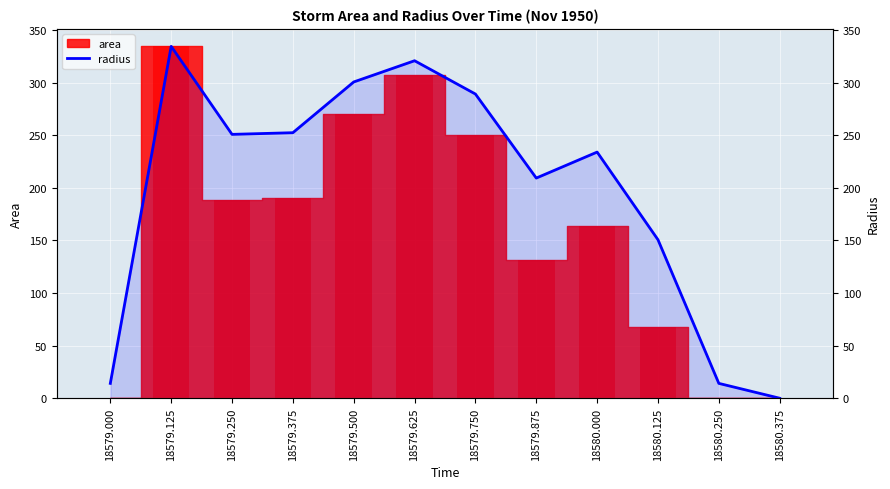

How many bars are there in total?

12